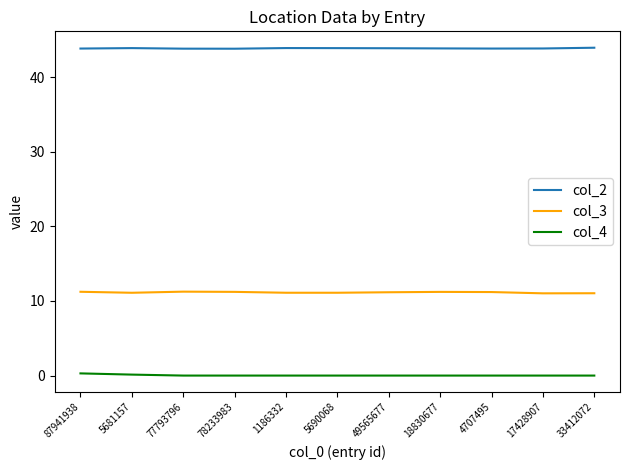

What are all the series names shown in the legend?

col_2, col_3, col_4